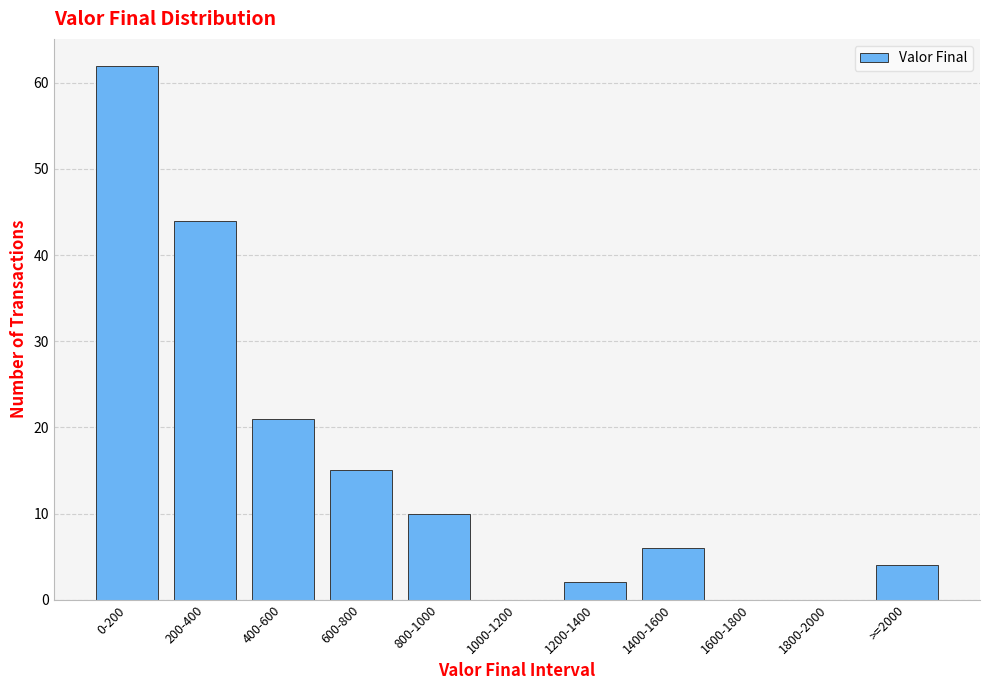

What is the sum of all values?

164